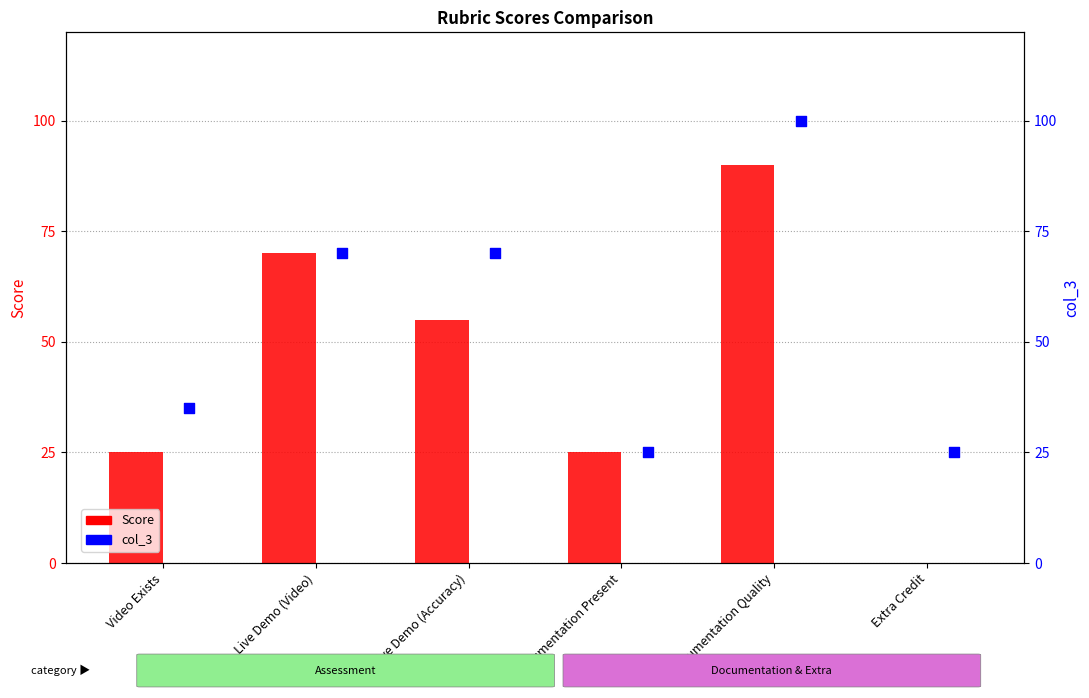

What is the total value across all series at Live Demo (Accuracy)?

125